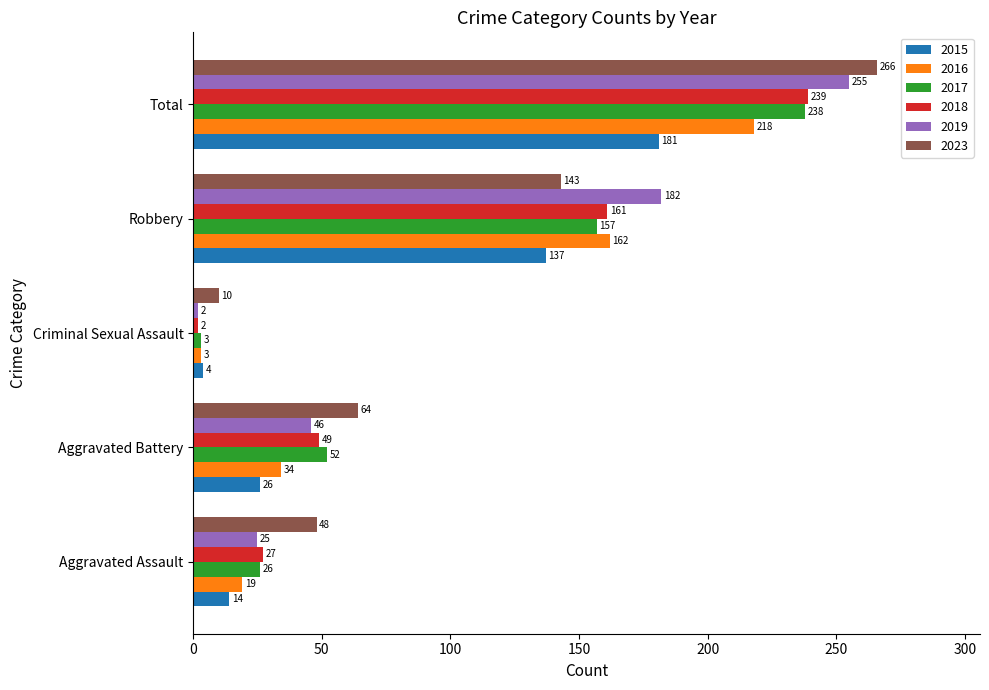

How many data points does each series have?

5